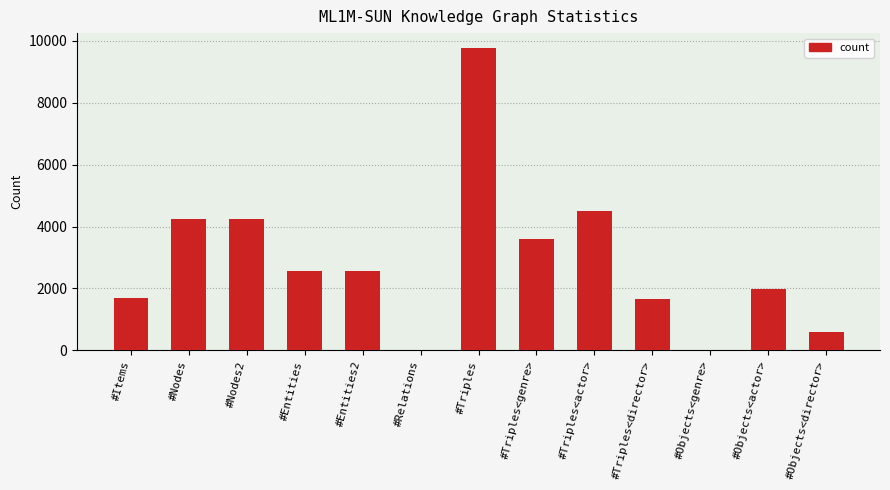

Which category has the highest value across all series?

#Triples